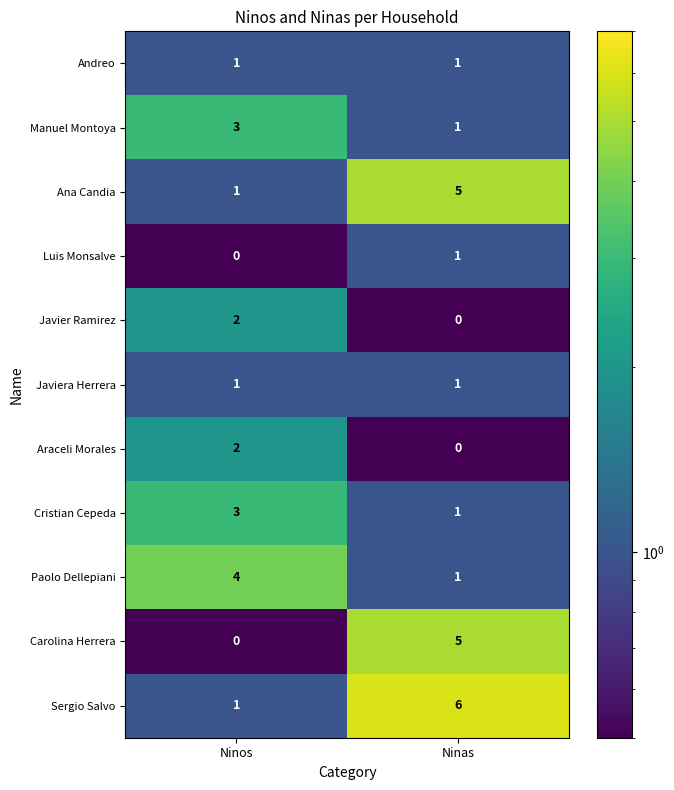

What is the difference between the highest and lowest values at Ninas?

6